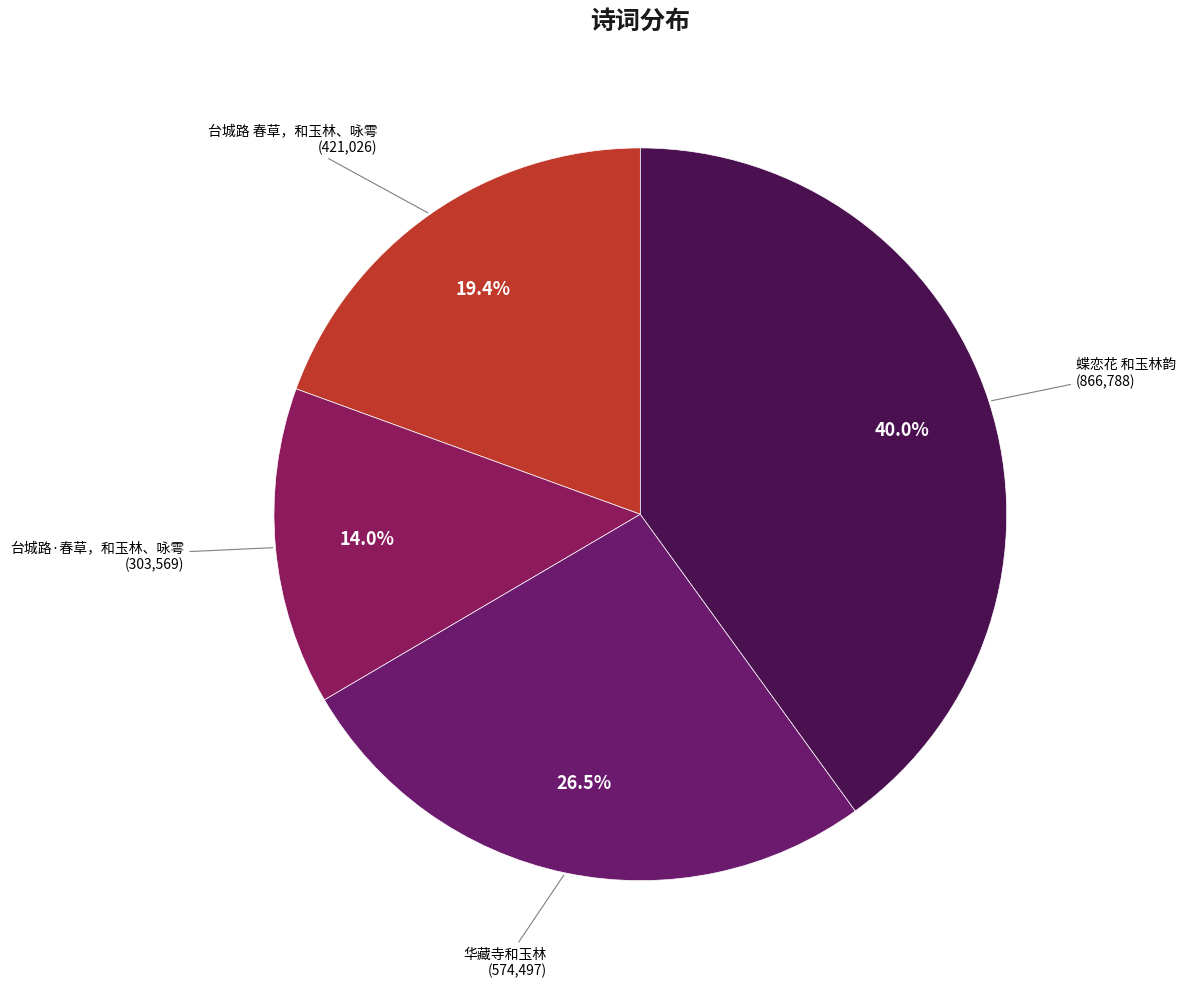

To the nearest percent, what is the difference between the 台城路·春草，和玉林、咏雩 and 蝶恋花 和玉林韵 slice percentages?

26%